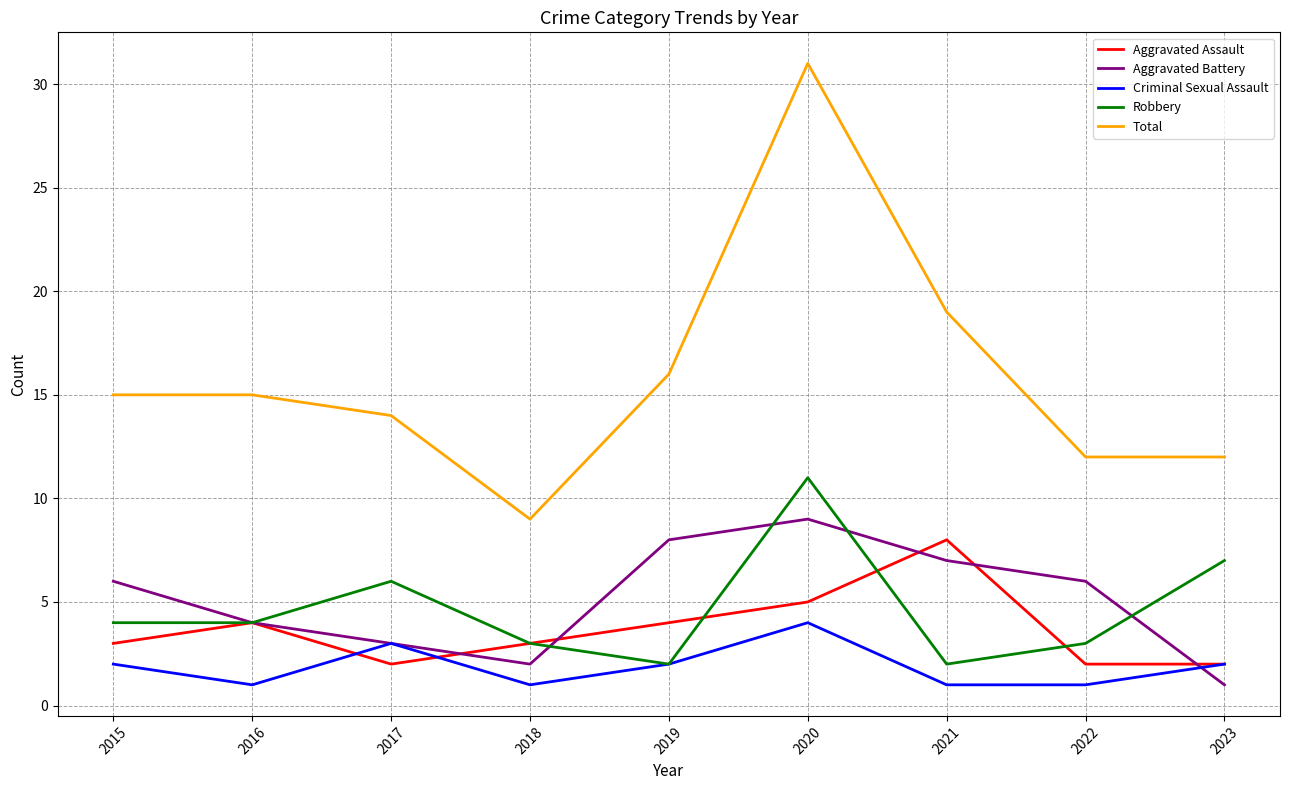

List the series in order of their peak value, lowest first.

Criminal Sexual Assault, Aggravated Assault, Aggravated Battery, Robbery, Total